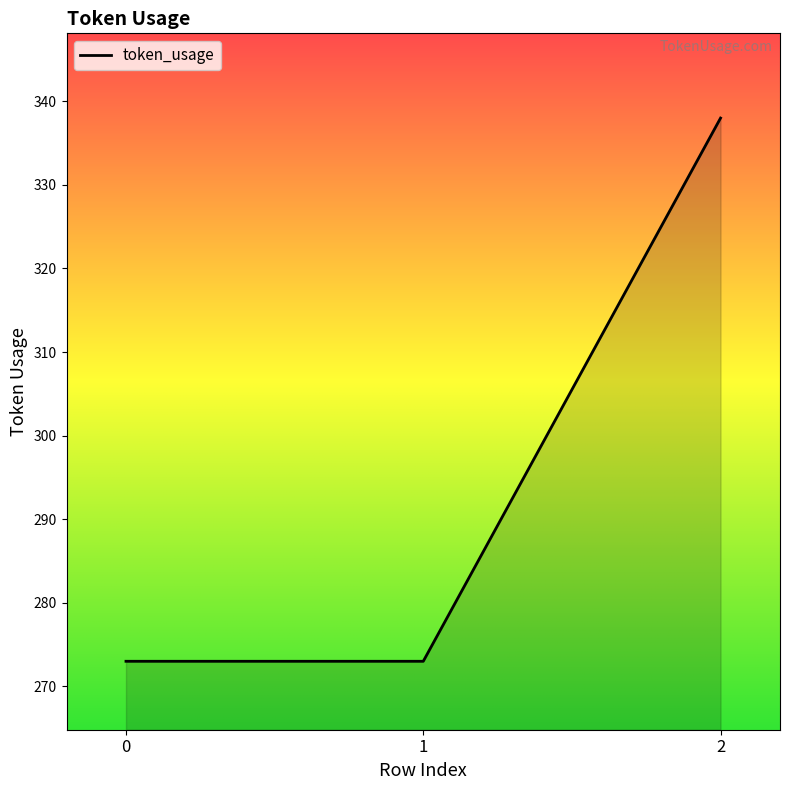

Does the chart have visible grid lines?

No